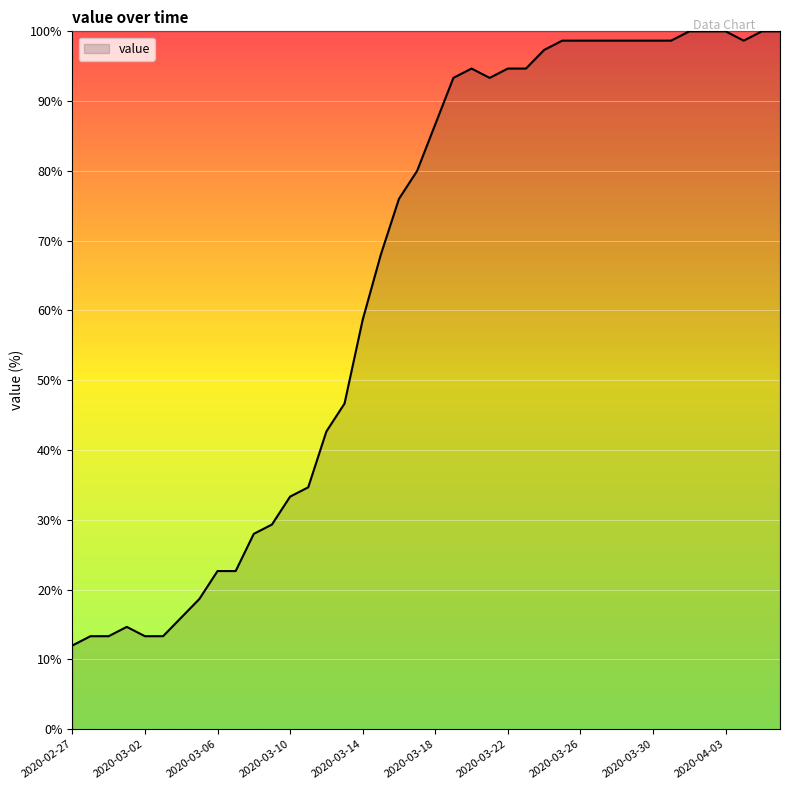

What is the maximum value shown in the chart?

100.0